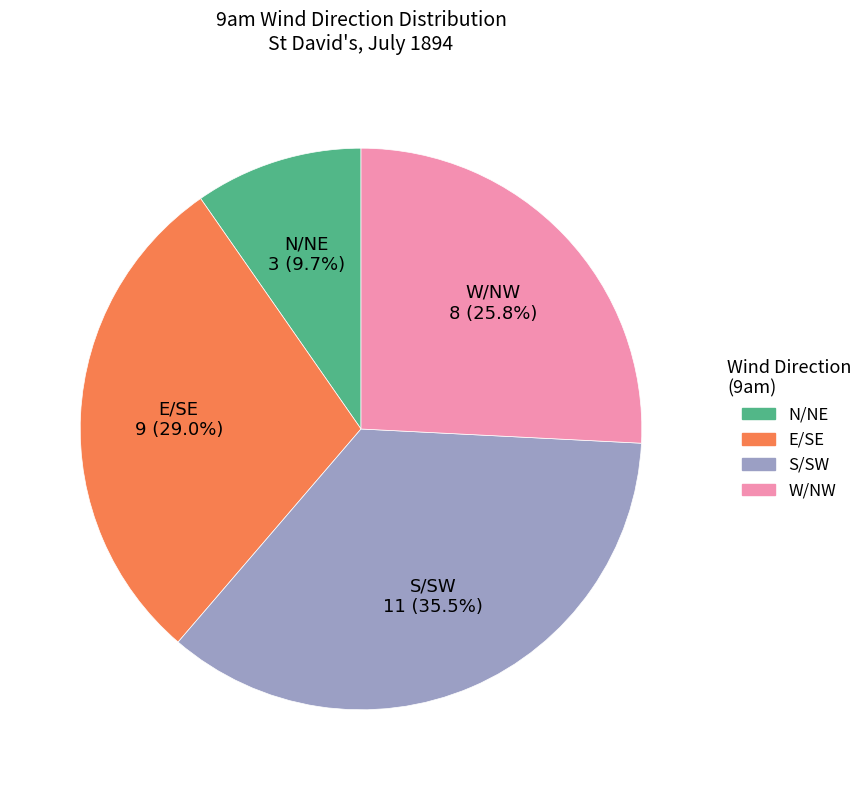

Does any single category account for the majority?

No